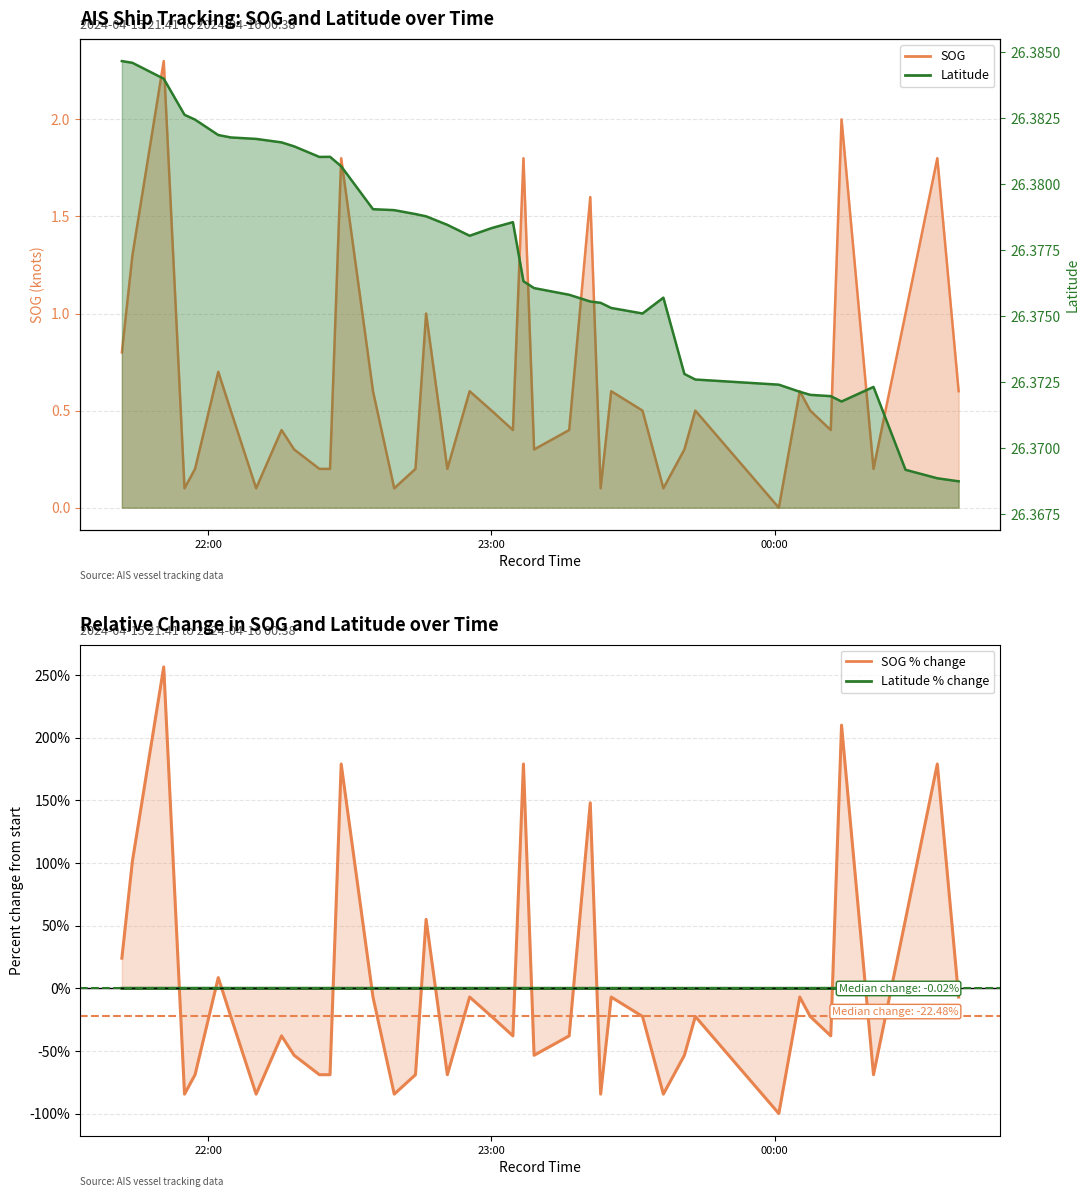

How many interior local valleys does the Latitude series have?

4